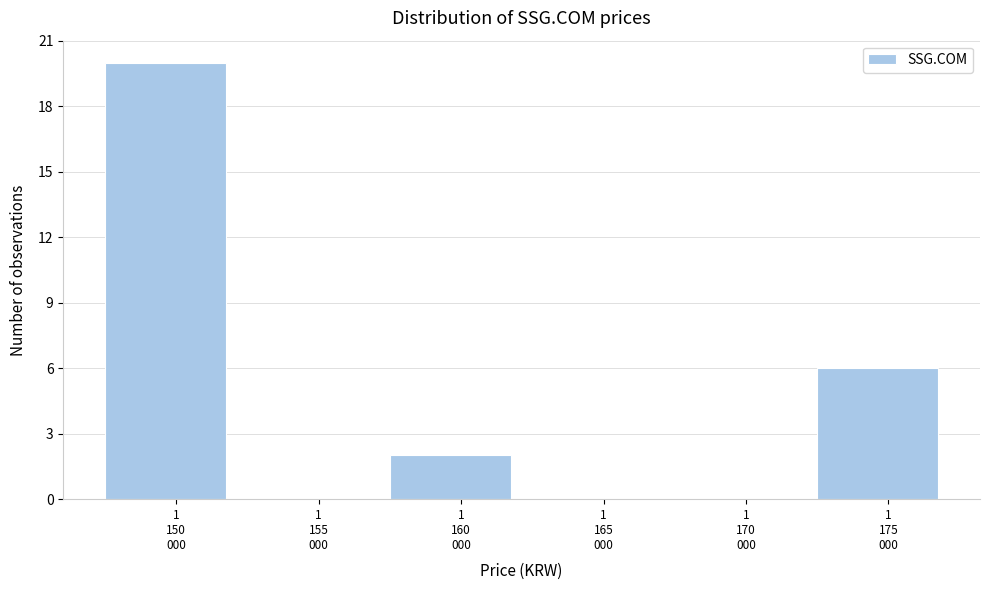

What is the maximum value shown in the chart?

20